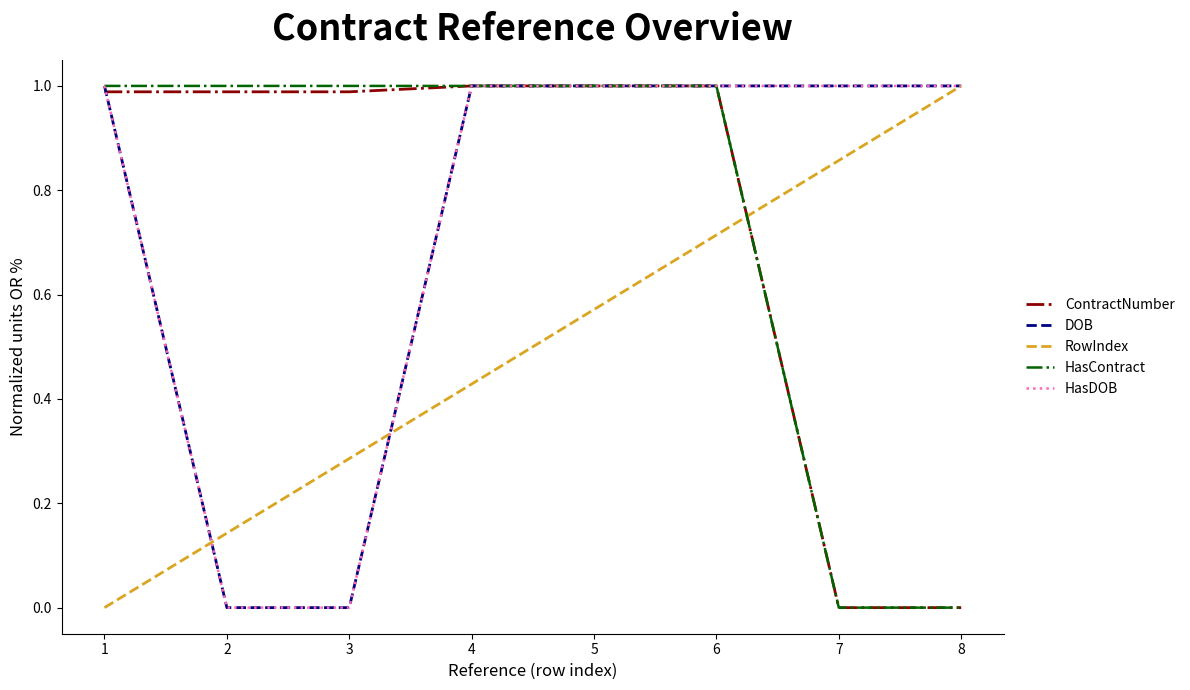

What is the value of the RowIndex point at the 2nd from the left?

0.1